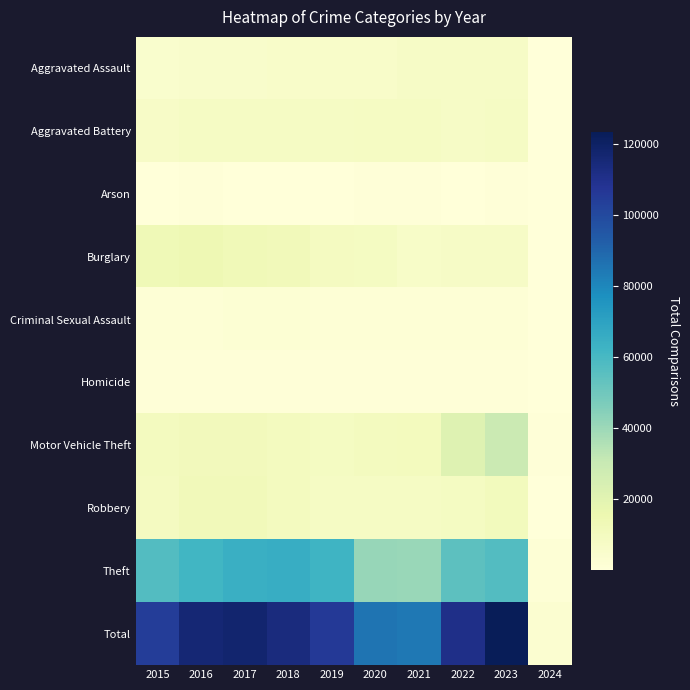

What is the total value across all series at 2015?

208742